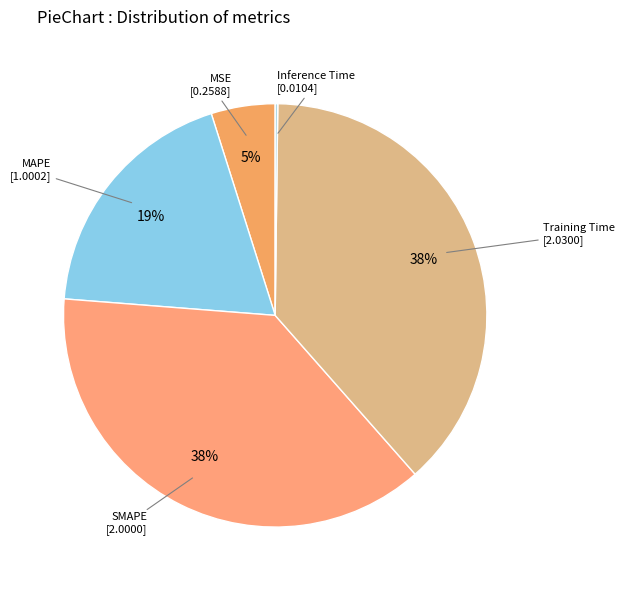

Which has a higher value, Training Time or MAPE?

Training Time